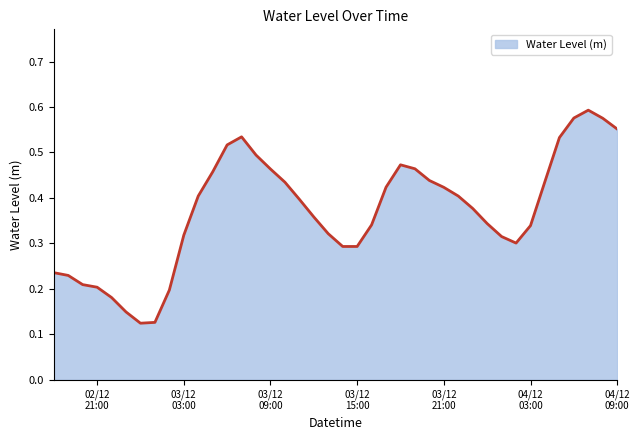

How many lines are shown in the chart?

1